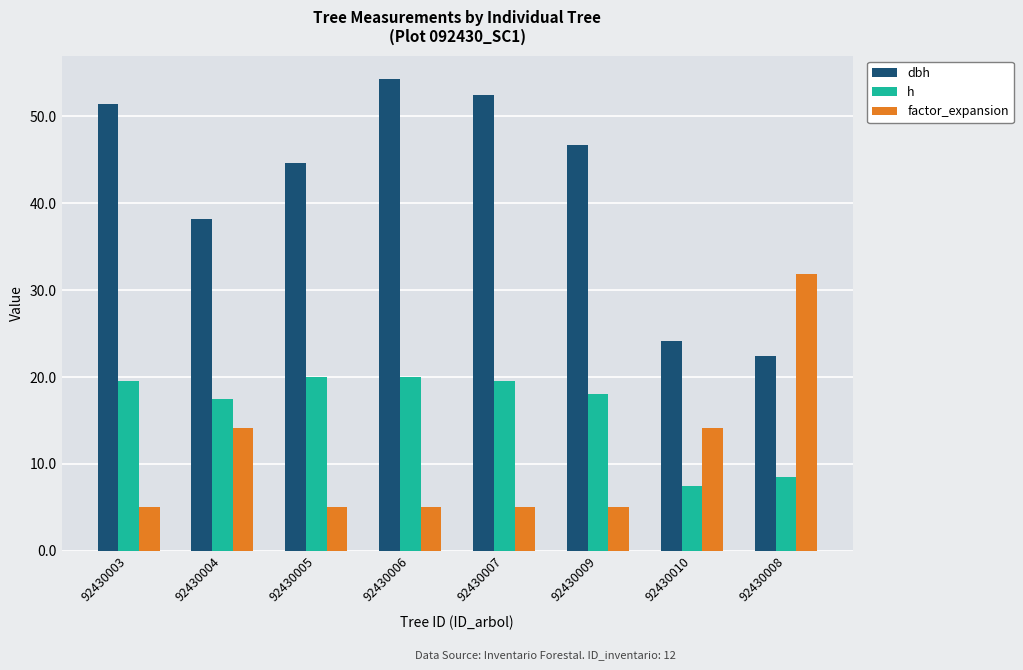

What is the total value across all series at 92430005?

69.7